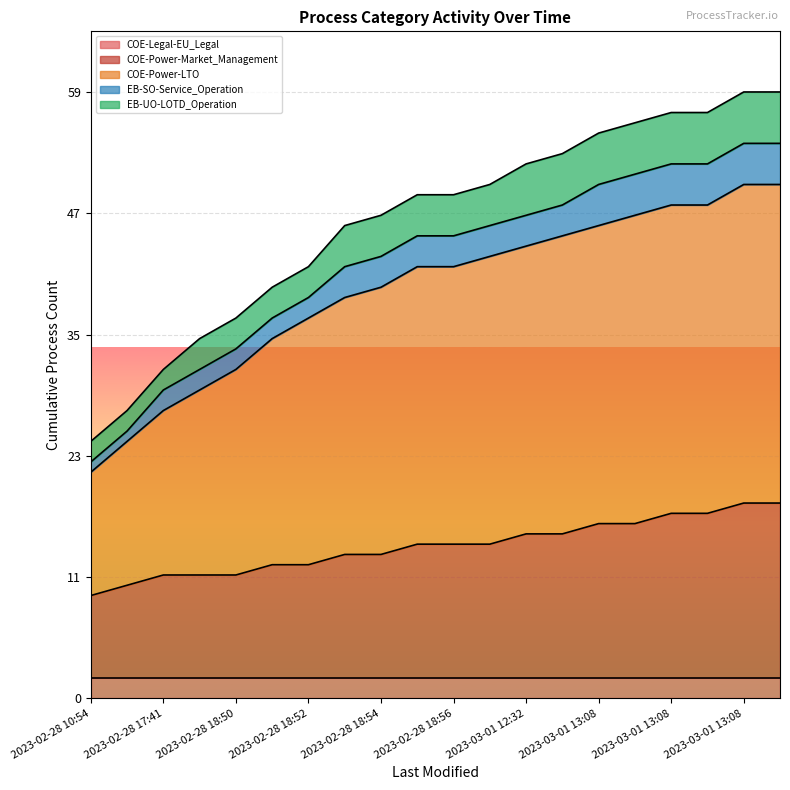

The value of EB-UO-LOTD_Operation at 2023-02-28 18:49 is 4. True or false?

False